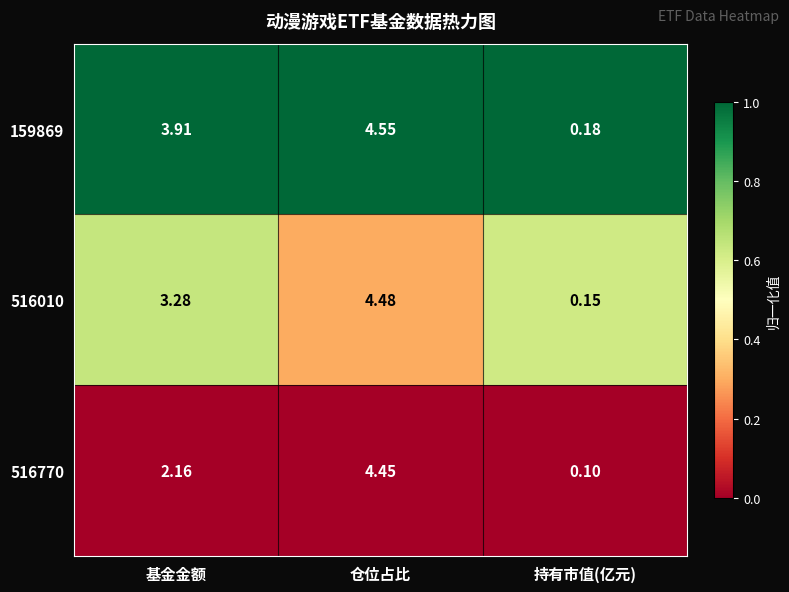

At which category does the chart reach its minimum across all series?

持有市值(亿元)